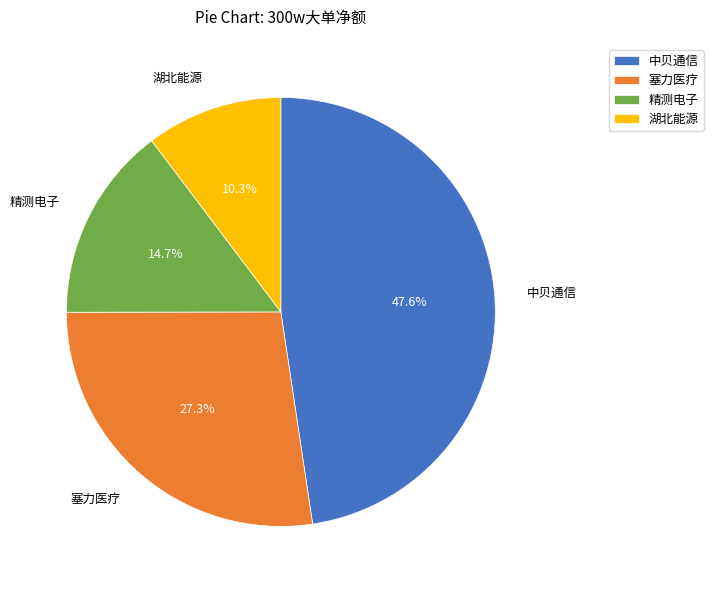

To the nearest percent, what is the average slice percentage?

25%